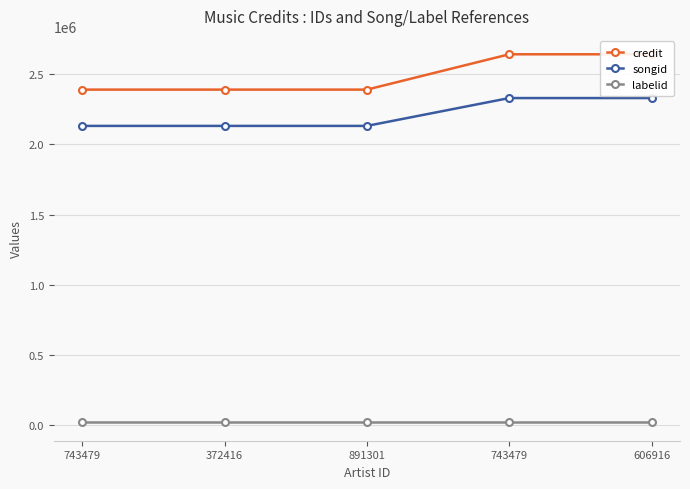

The value of songid at 372416 is 3255265. True or false?

False